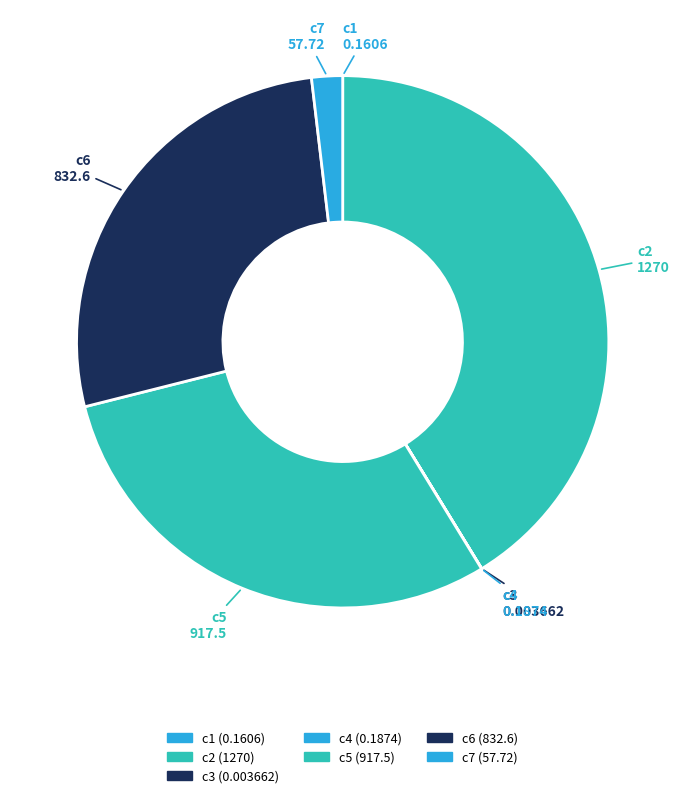

Which has a higher value, c1 or c6?

c6